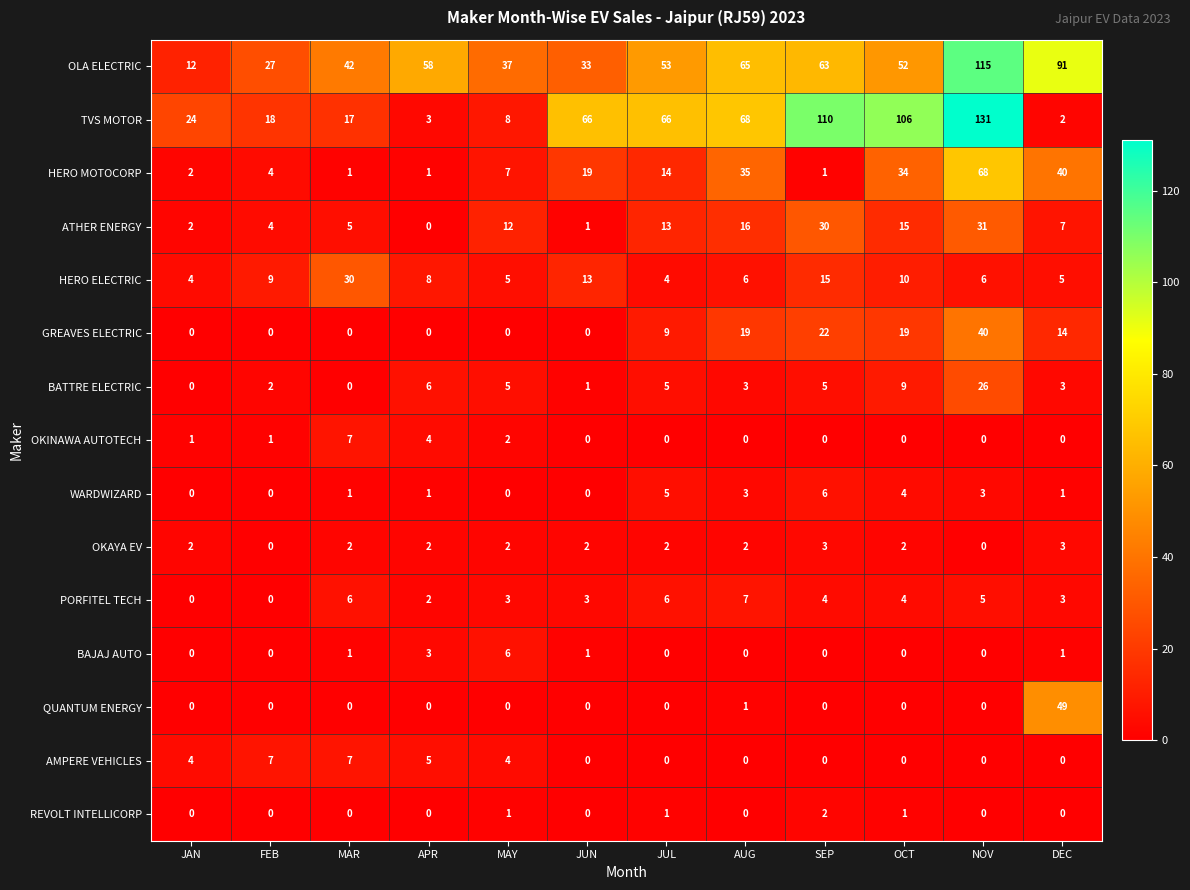

Is it true that AMPERE VEHICLES equals -3 at OCT?

False